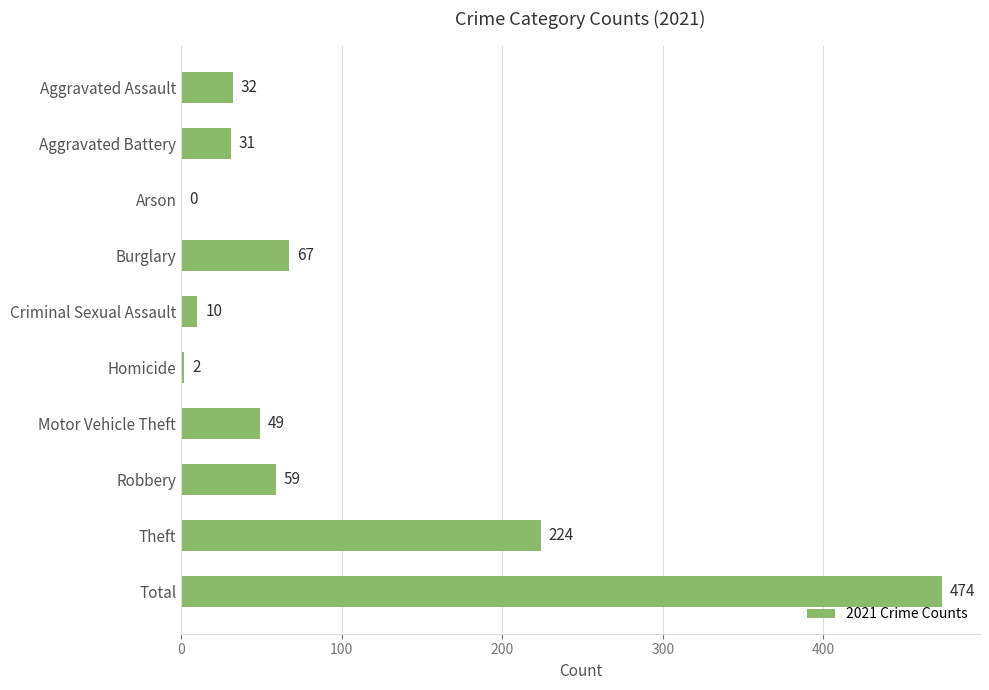

How many data points does each series have?

10